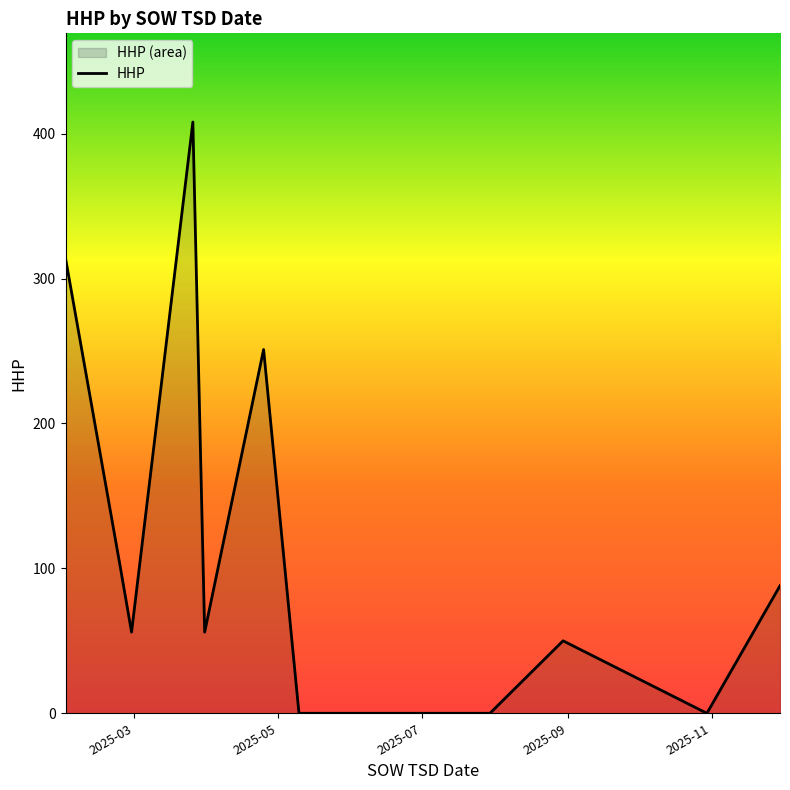

What is the maximum value shown in the chart?

408